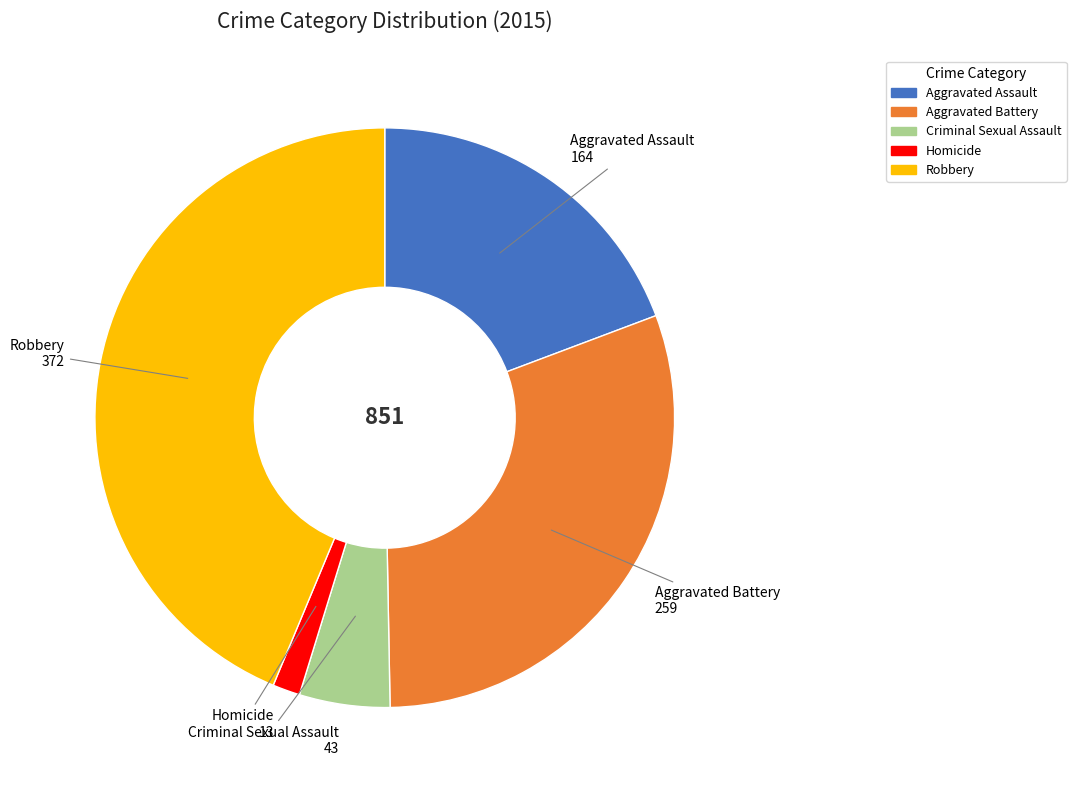

Rank the categories by value from highest to lowest.

Robbery, Aggravated Battery, Aggravated Assault, Criminal Sexual Assault, Homicide